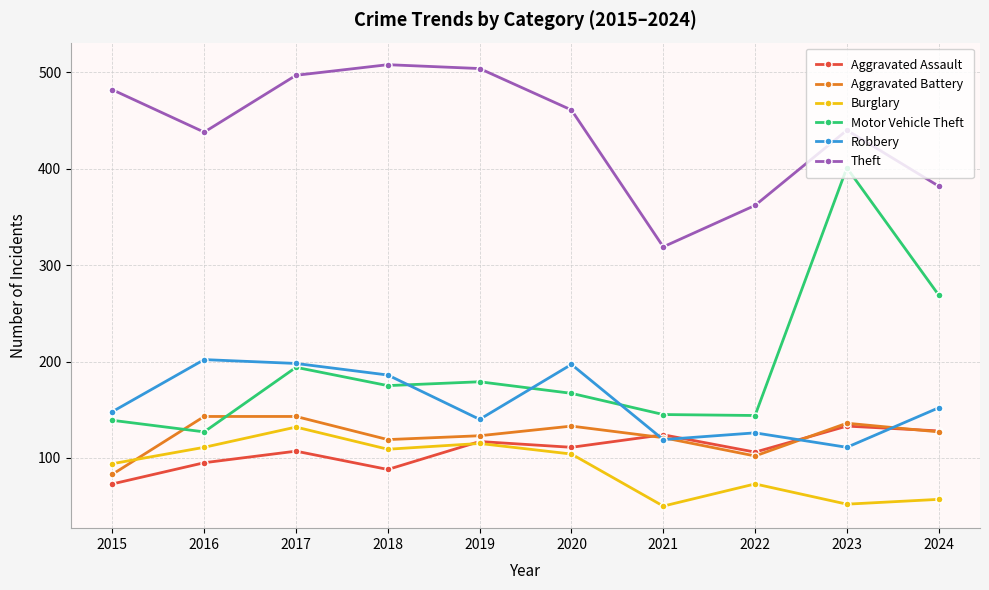

How many interior local valleys does the Theft series have?

2